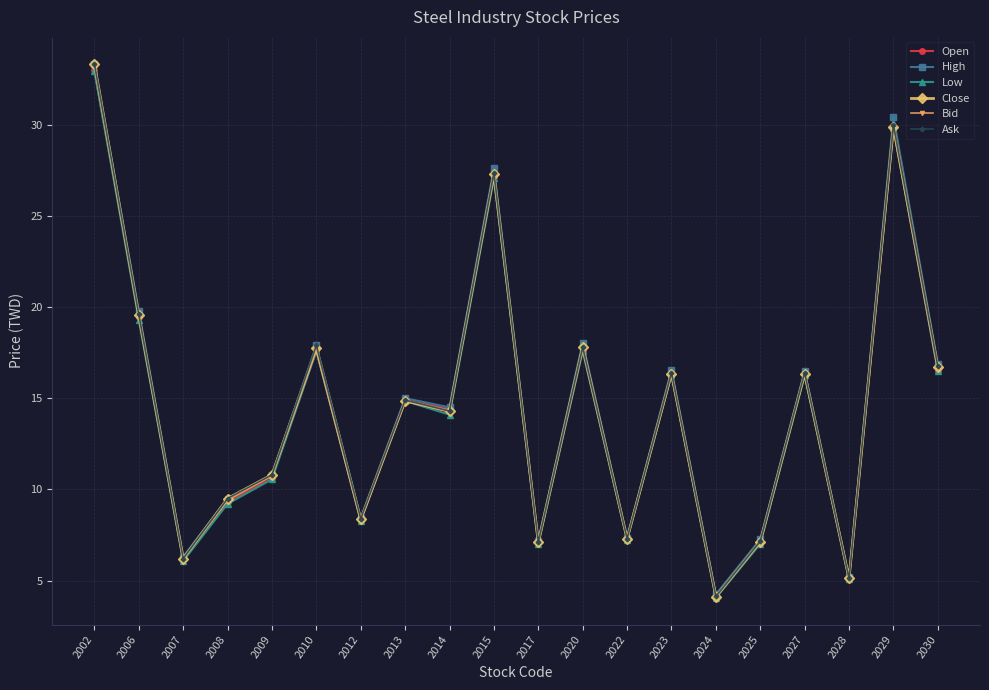

True or false: Bid and Ask cross at least once.

False